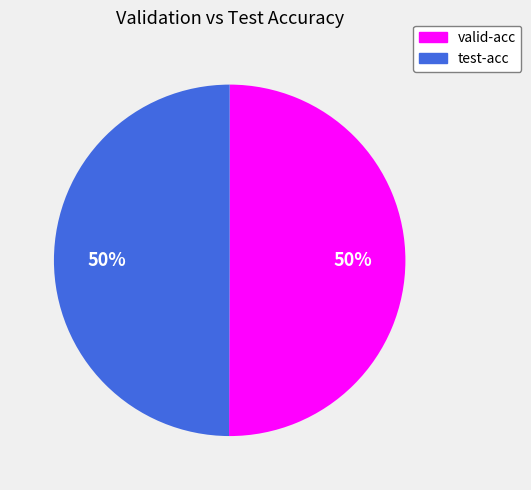

Count the number of slices in the pie.

2